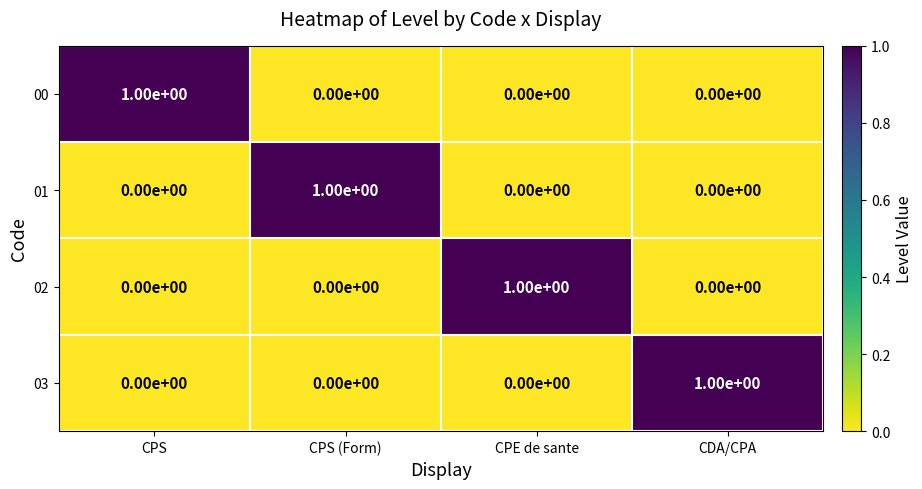

The 00 series shows 0 at CPS (Form). True or false?

True